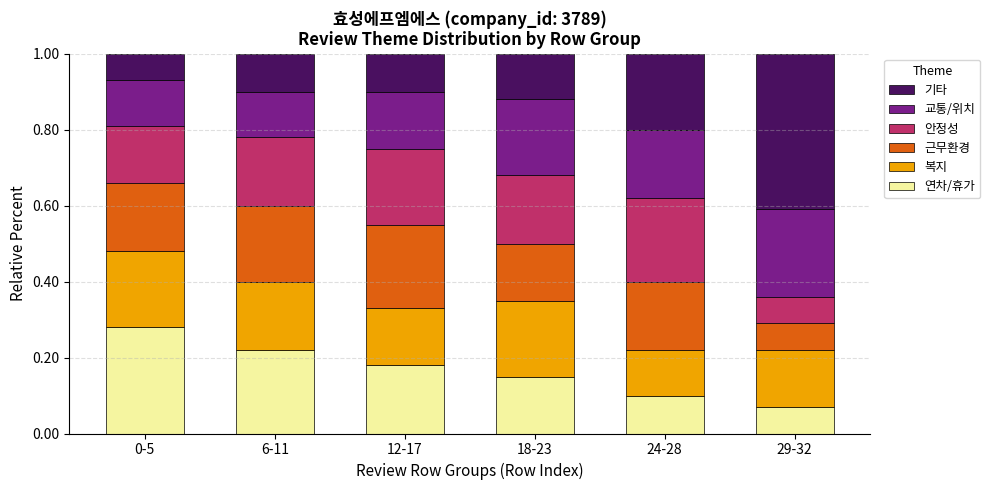

What is the total value across all series at 12-17?

1.0